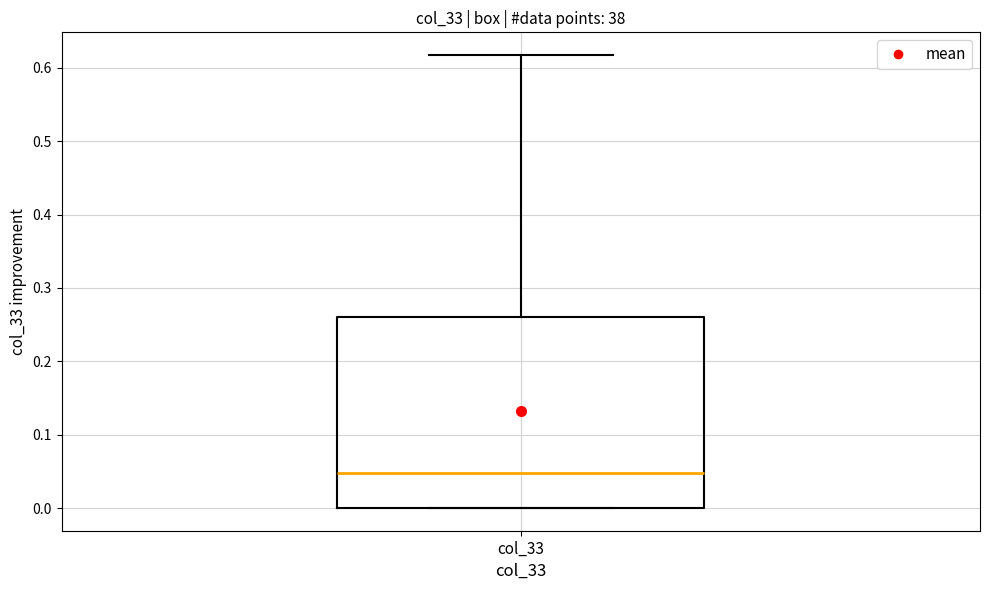

Where is the upper edge of the box for col_33 on the y-axis? The values are not printed on the chart, so give them approximately, as read against the axis.

0.26